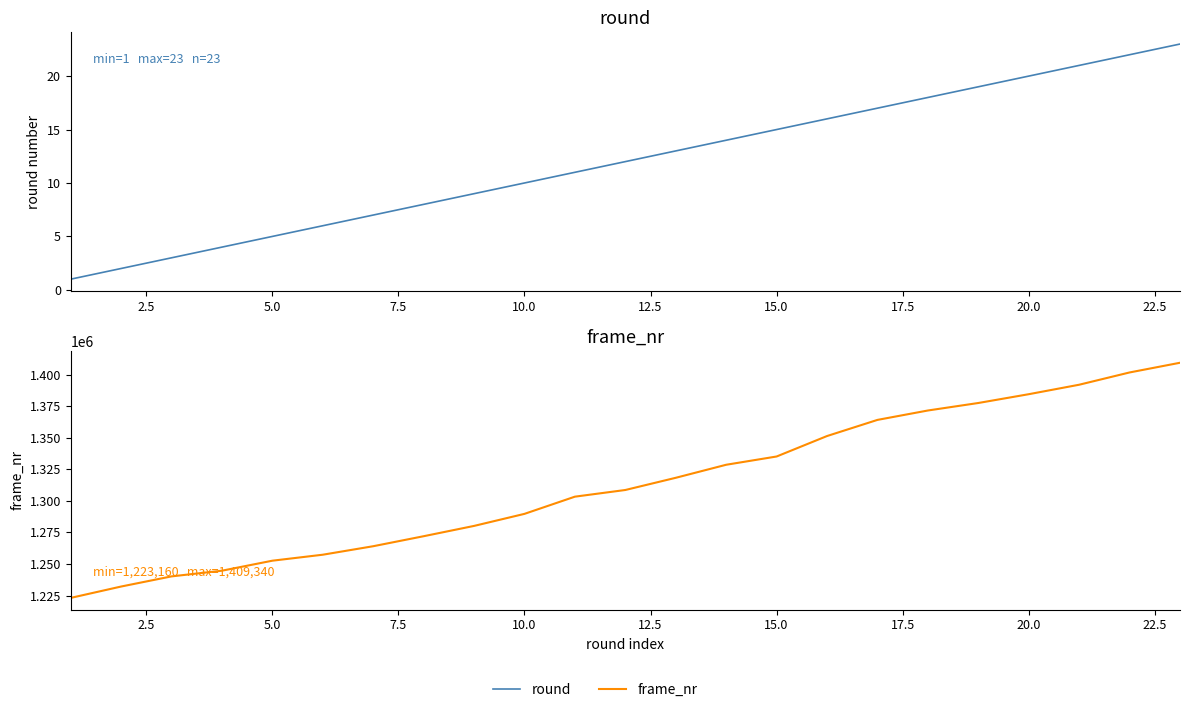

What are all the series names shown in the legend?

round, frame_nr